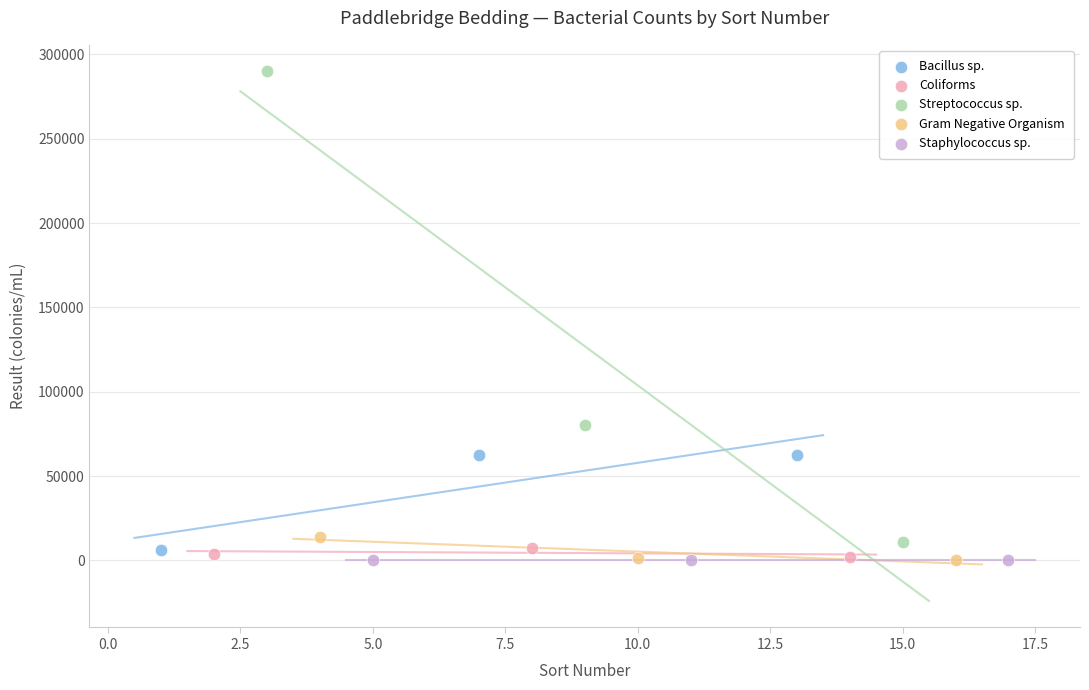

Which series reaches the maximum Y coordinate?

Streptococcus sp.